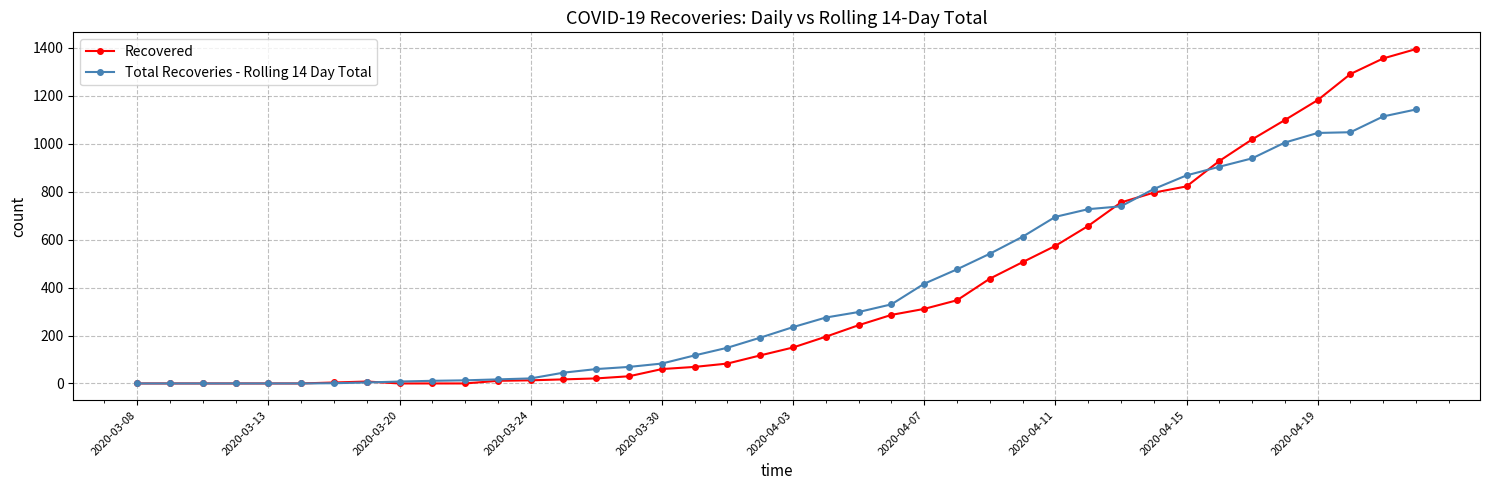

Which series has the largest range (max minus min)?

Recovered